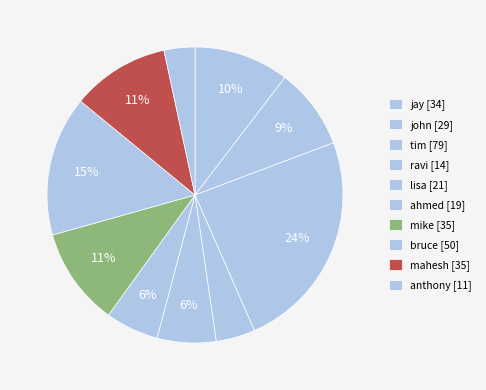

To the nearest percent, what is the difference between the mahesh and bruce slice percentages?

5%